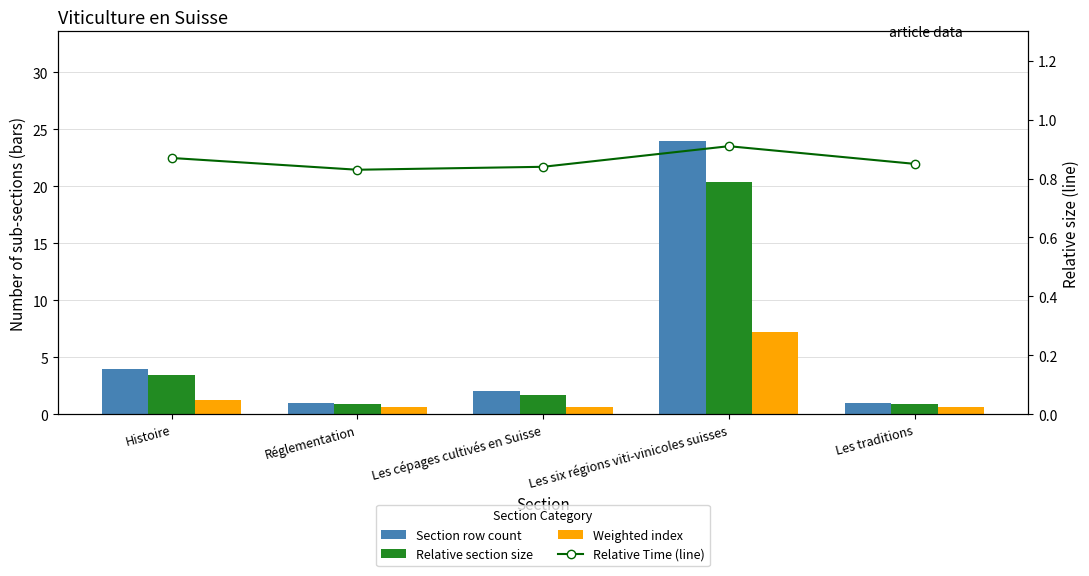

What are all the series names shown in the legend?

Section row count, Relative section size, Weighted index, Relative Time (line)